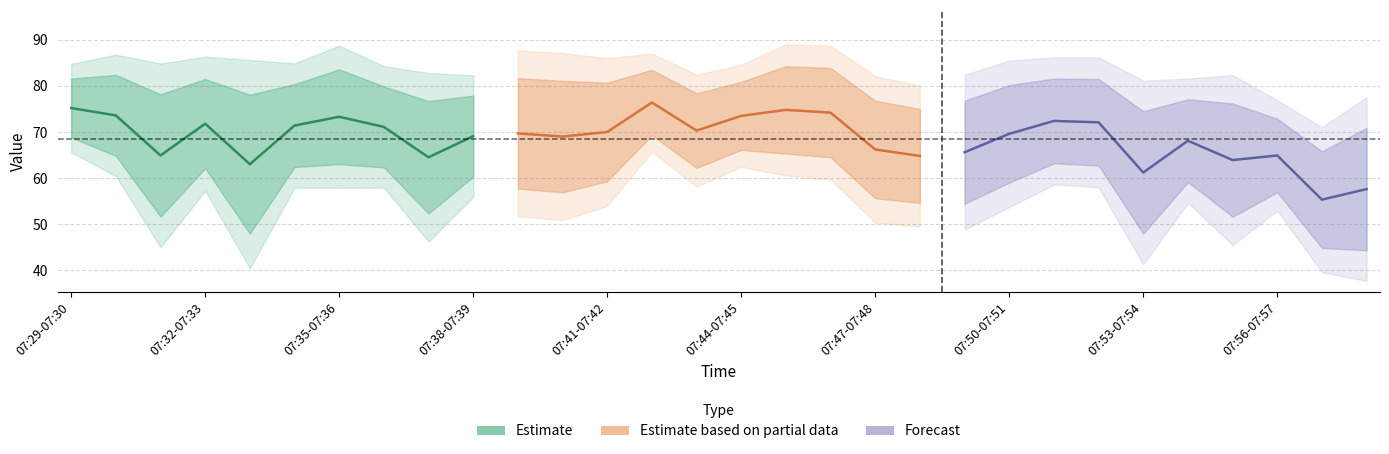

Between 07:29-07:30 and 07:50-07:51, which is larger?

07:29-07:30